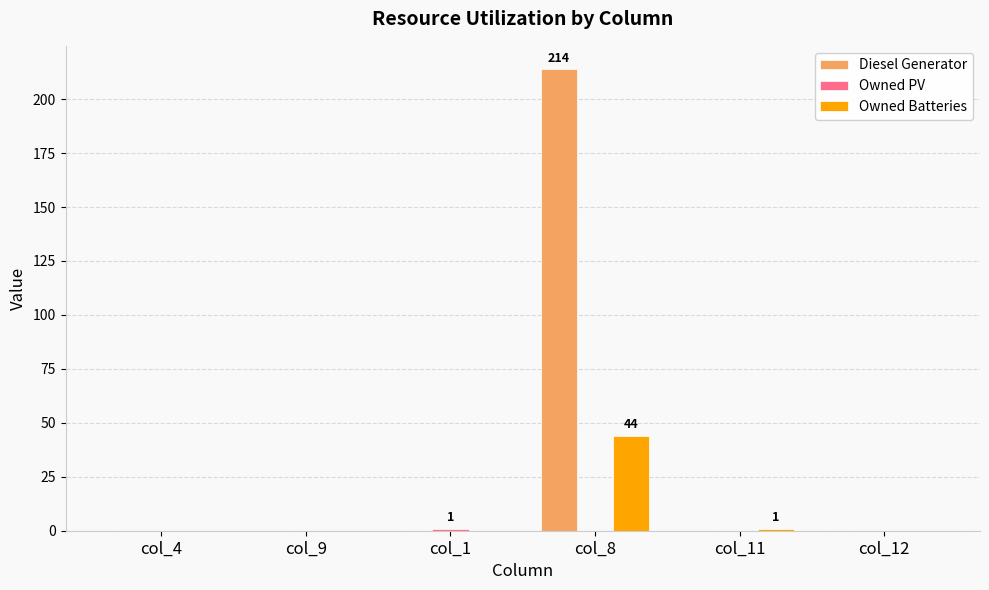

How many groups of bars are there?

6